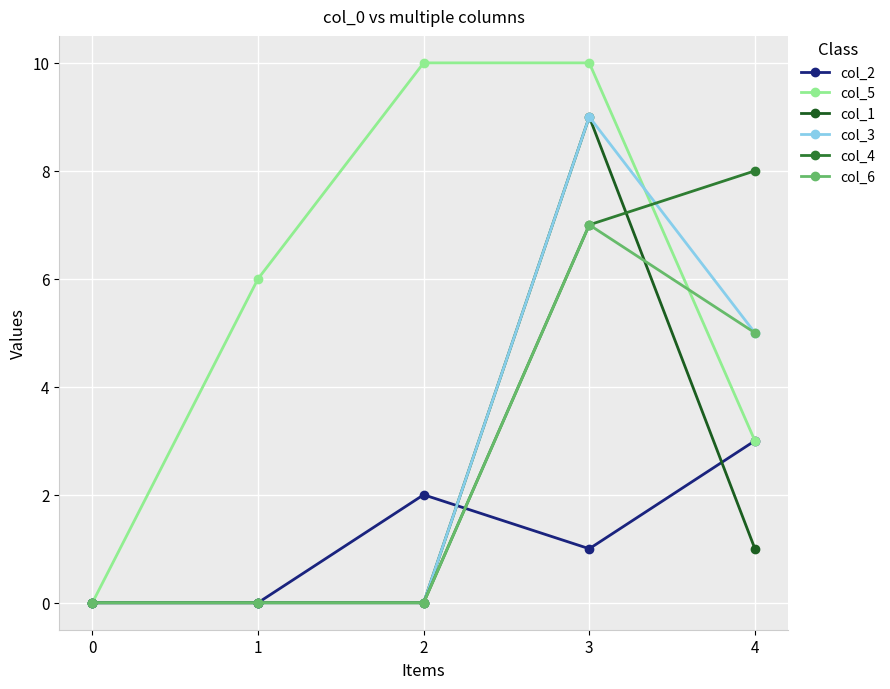

Which series has the largest total across all categories?

col_5